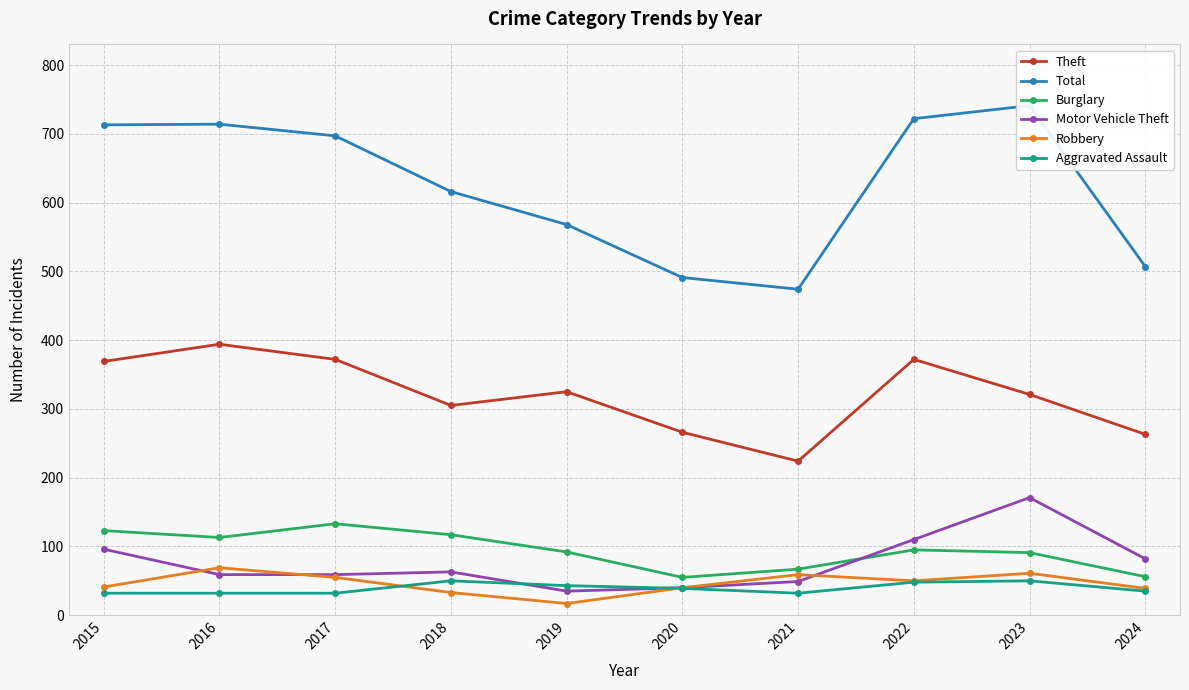

What is the maximum value for Robbery?

69